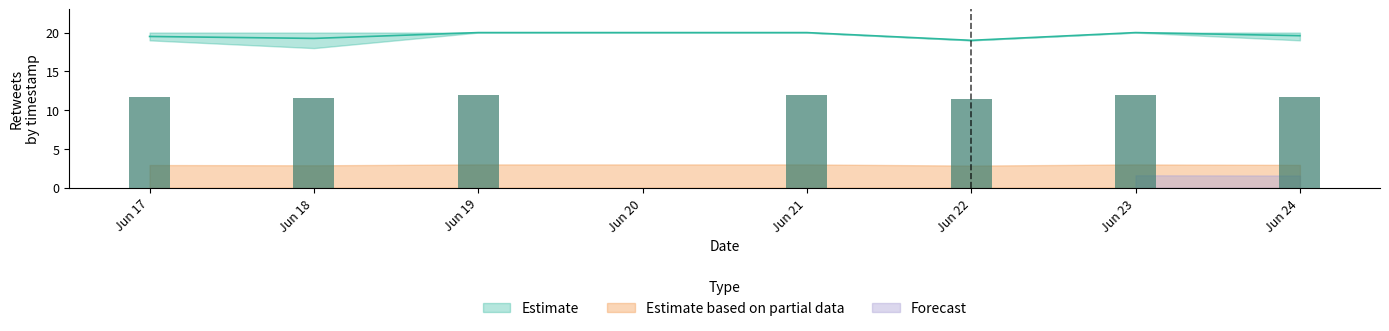

Between 2021-06-23 16:01:29 and 2021-06-24 10:00:07, which is larger?

2021-06-23 16:01:29